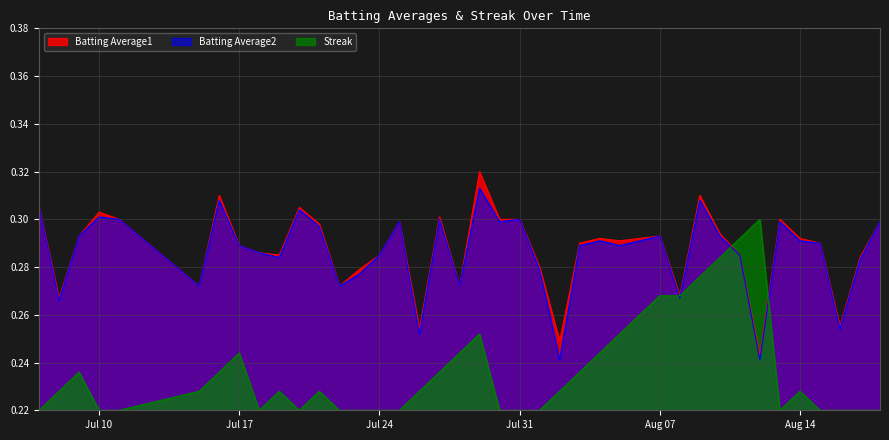

Rank the series by their maximum value, from lowest to highest.

Streak, Batting Average2, Batting Average1